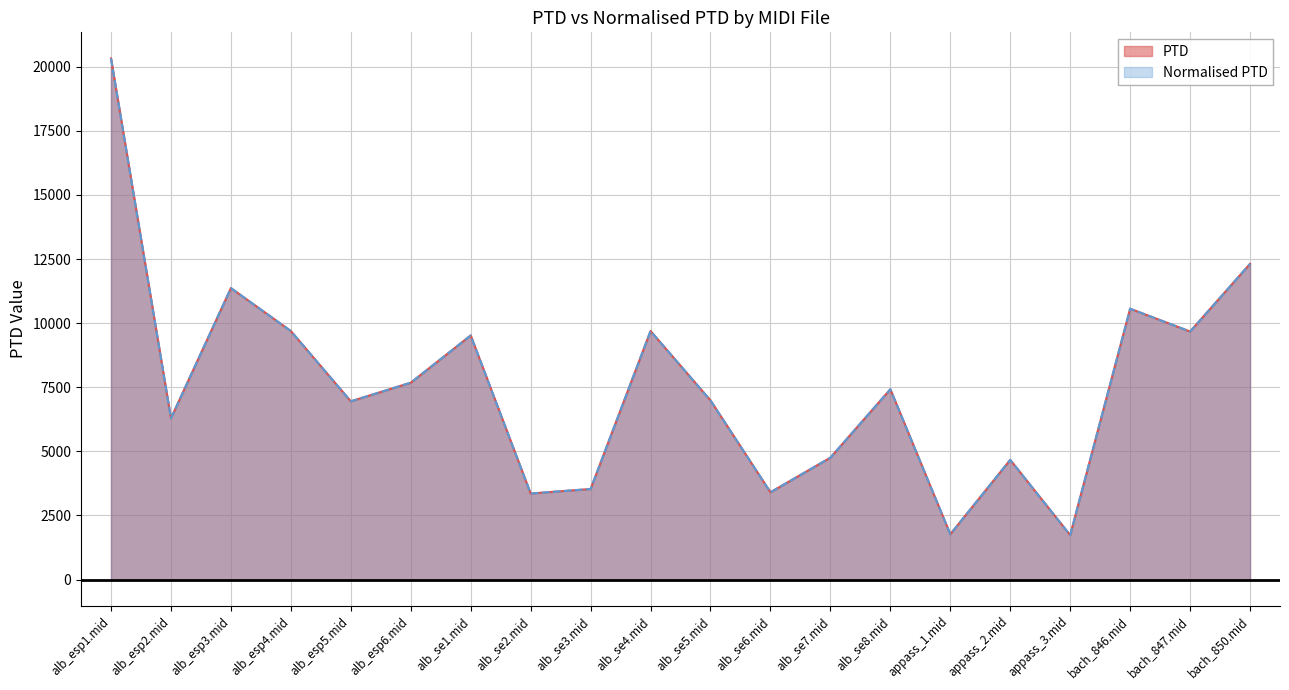

True or false: Normalised PTD has more than 0 points higher than both neighbors.

True